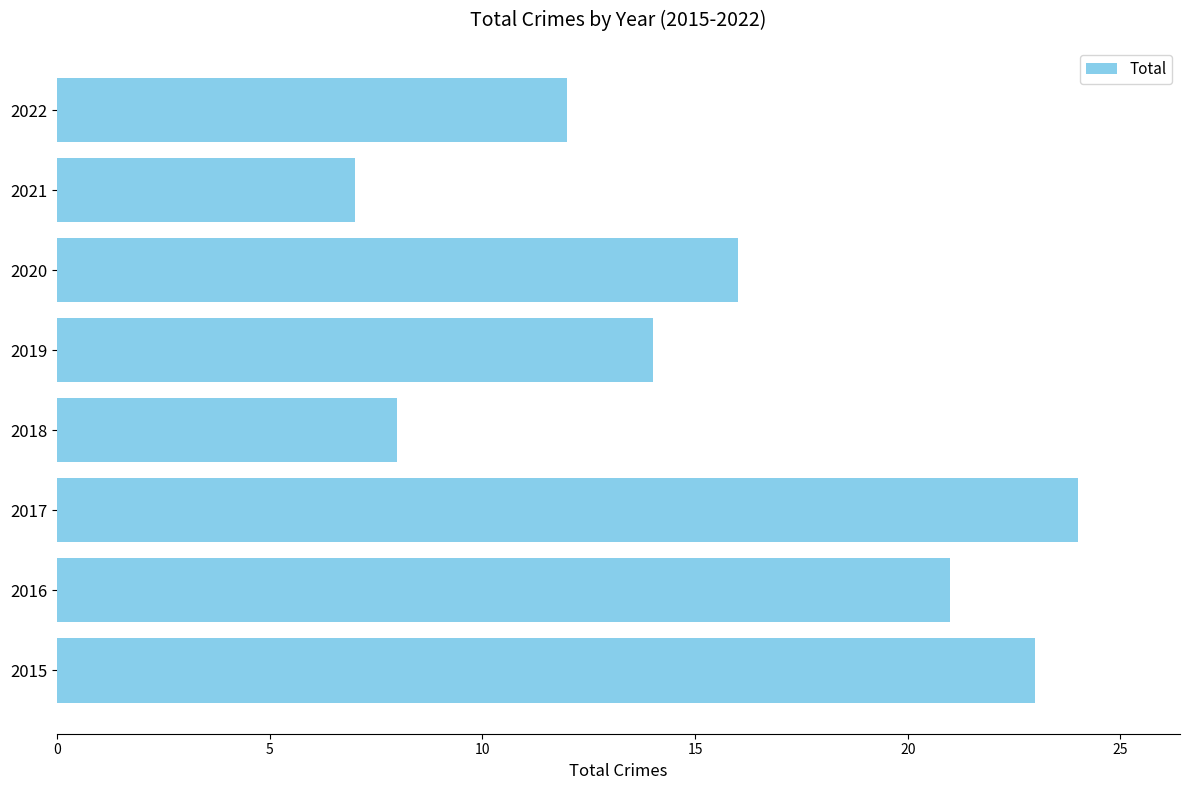

Reading bottom to top, list all the values displayed in this chart.

2015=23	2016=21	2017=24	2018=8	2019=14	2020=16	2021=7	2022=12